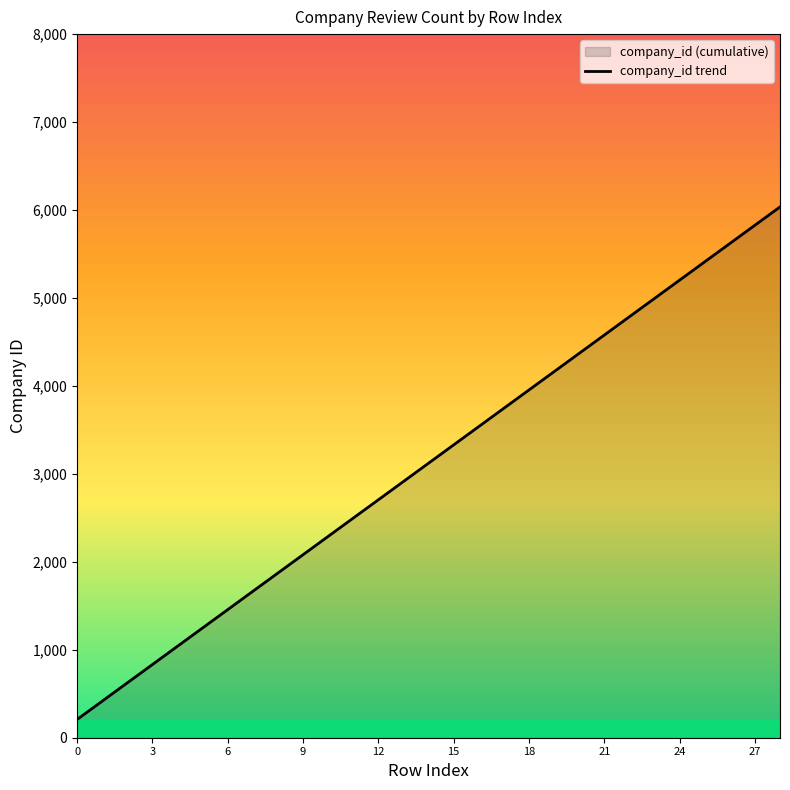

What is the maximum value shown in the chart?

6035.0